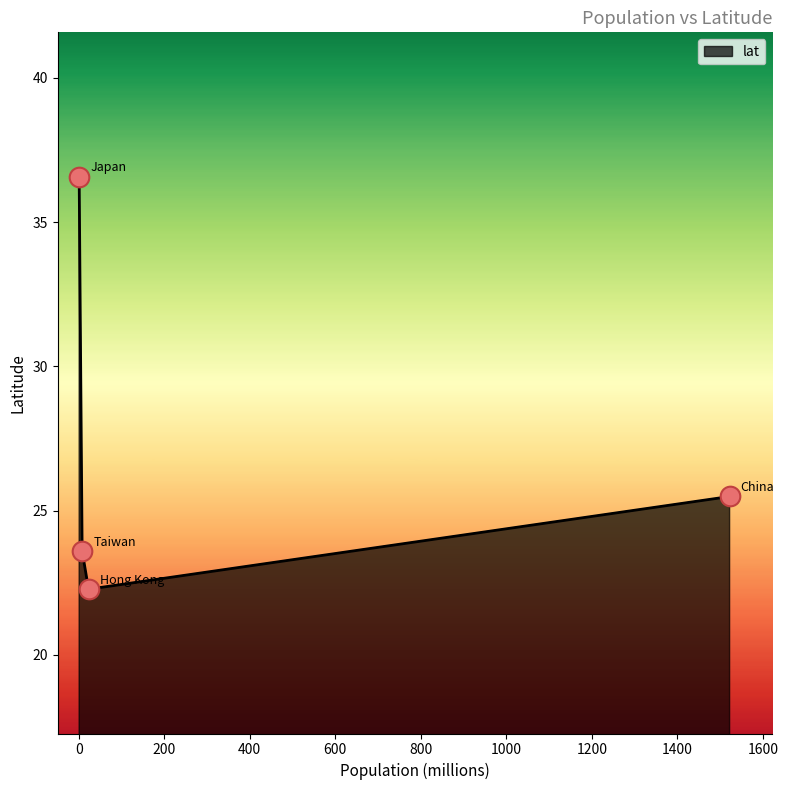

True or false: there are more than 0 points higher than both neighbors.

False